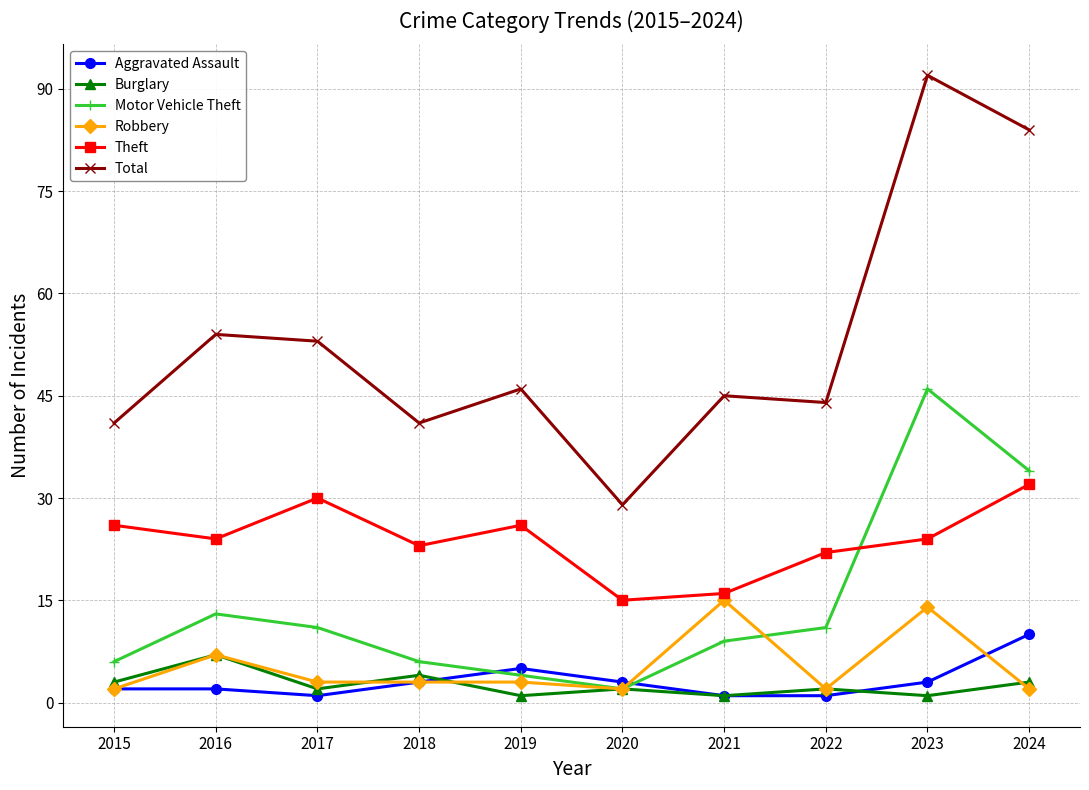

At which category is the sum across all series the highest?

2023